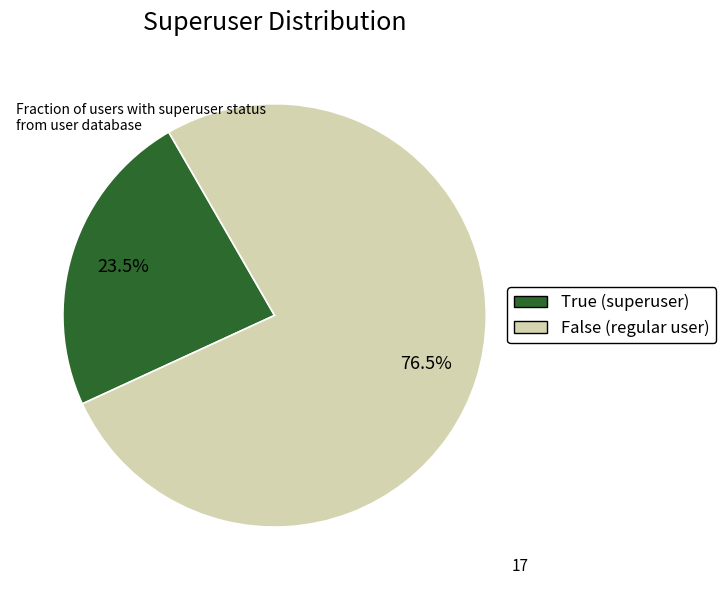

Between False and True, which is larger?

False